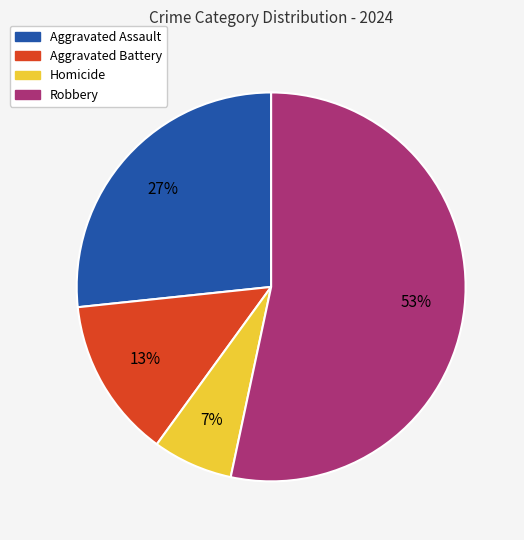

Is it true that Homicide is 7% of the pie?

True